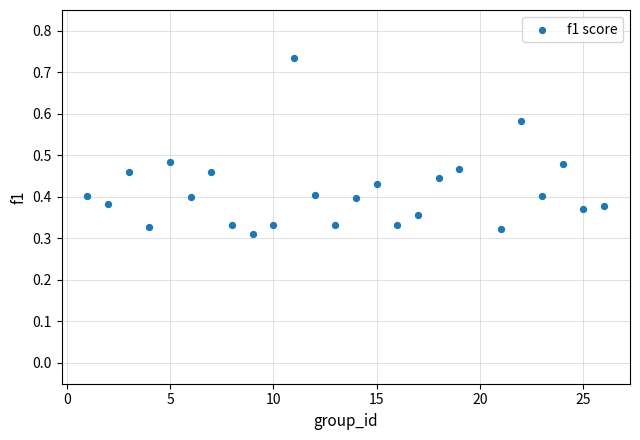

What is the range of X values (max minus min)?

25.0